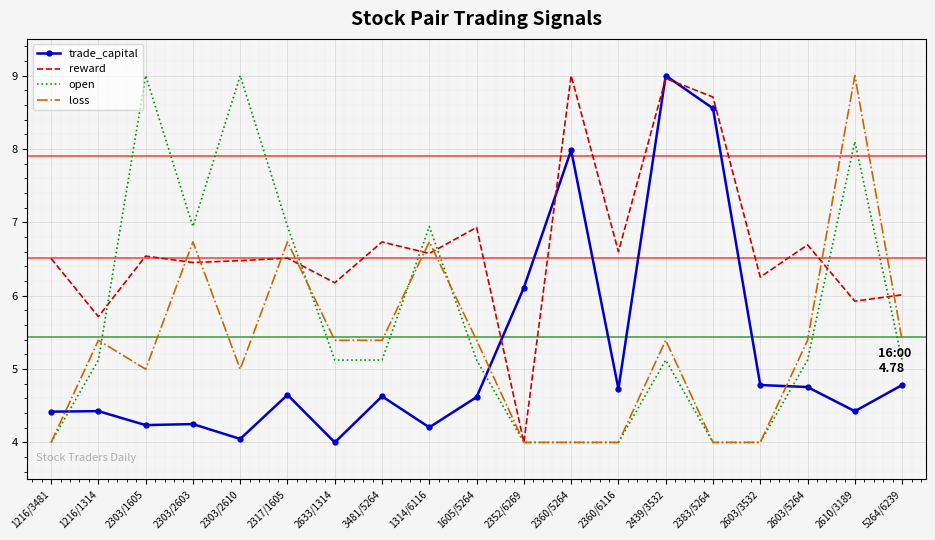

How many times do trade_capital and open cross each other?

3